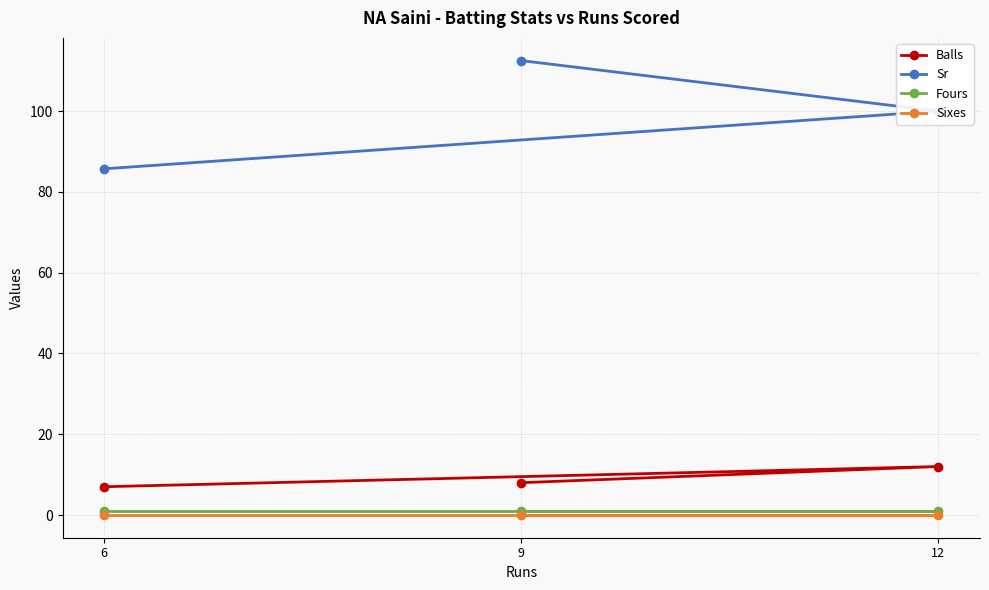

What is the sum of all Fours values?

3.0